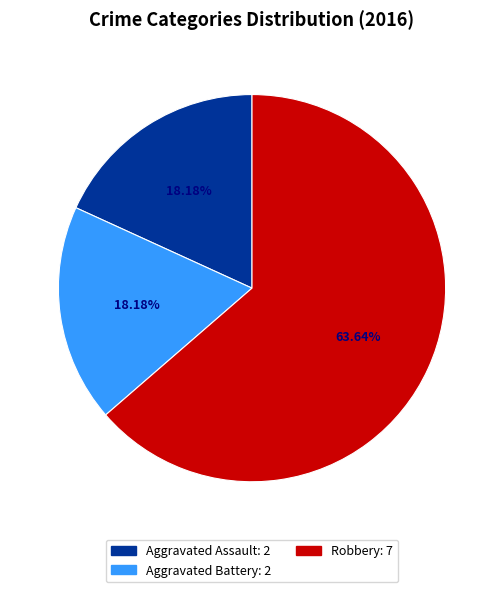

Which category has the biggest portion of the pie?

Robbery